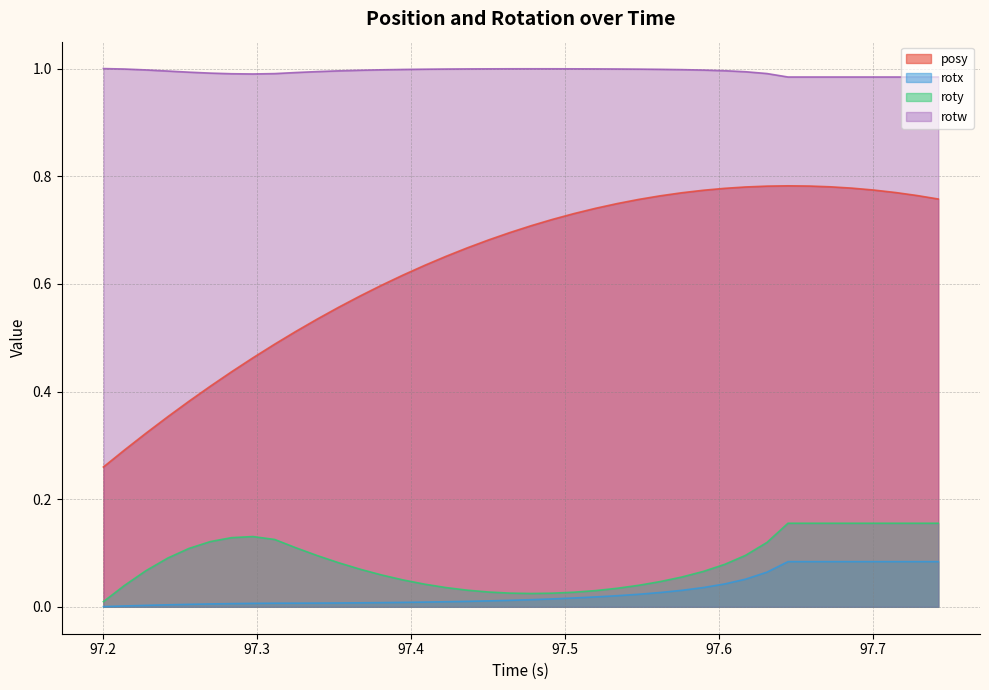

What is the average value of the posy series?

0.6